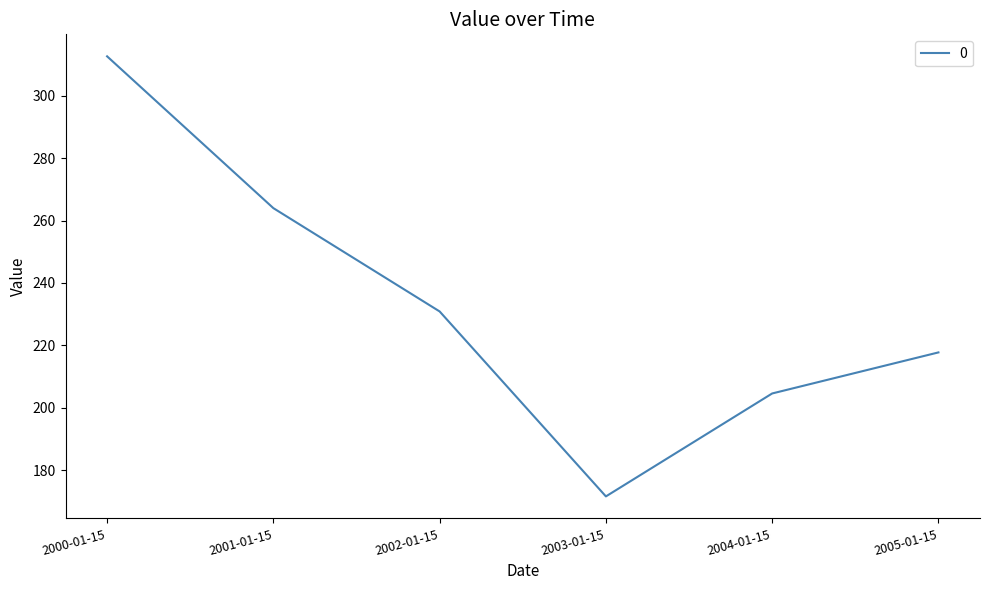

True or false: the data shows 394.9 at 2002-01-15.

False